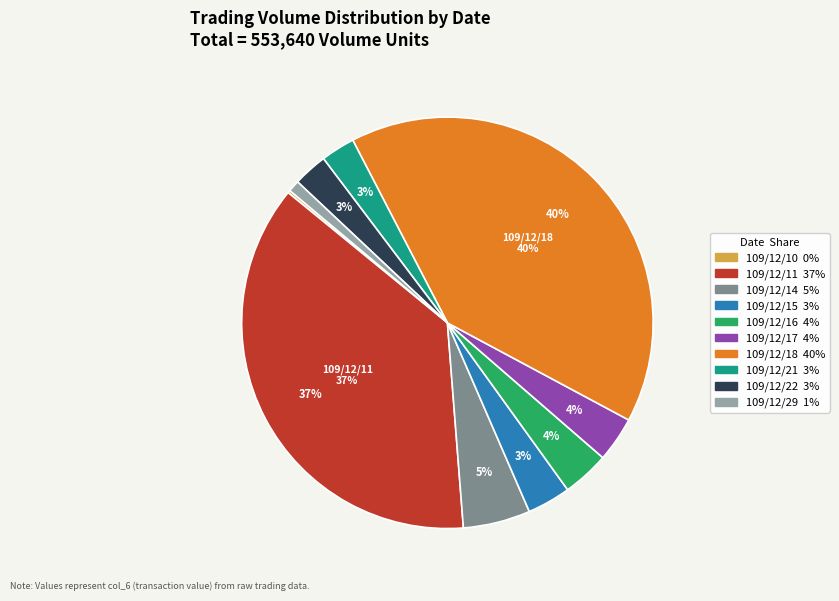

To the nearest percent, what is the difference between the largest and smallest slice percentages?

40%